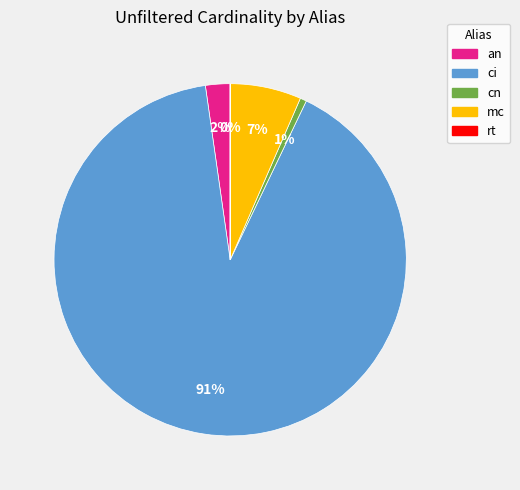

Is it true that mc is 15% of the pie?

False